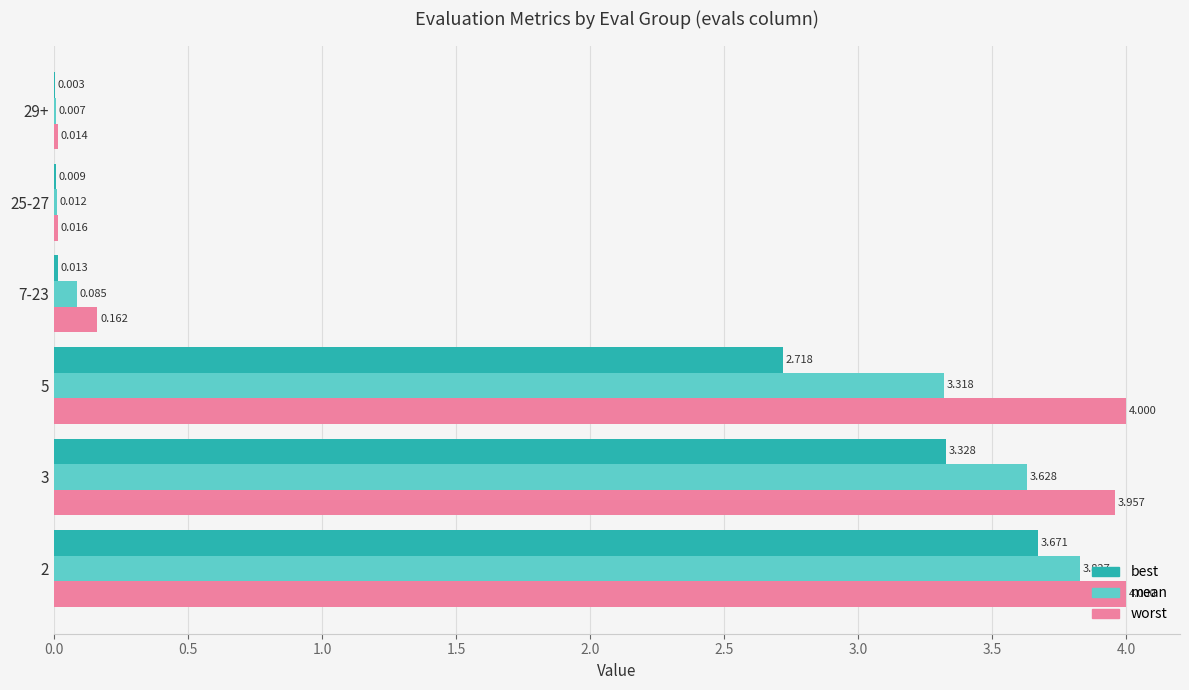

What is the average value of the mean series?

1.8